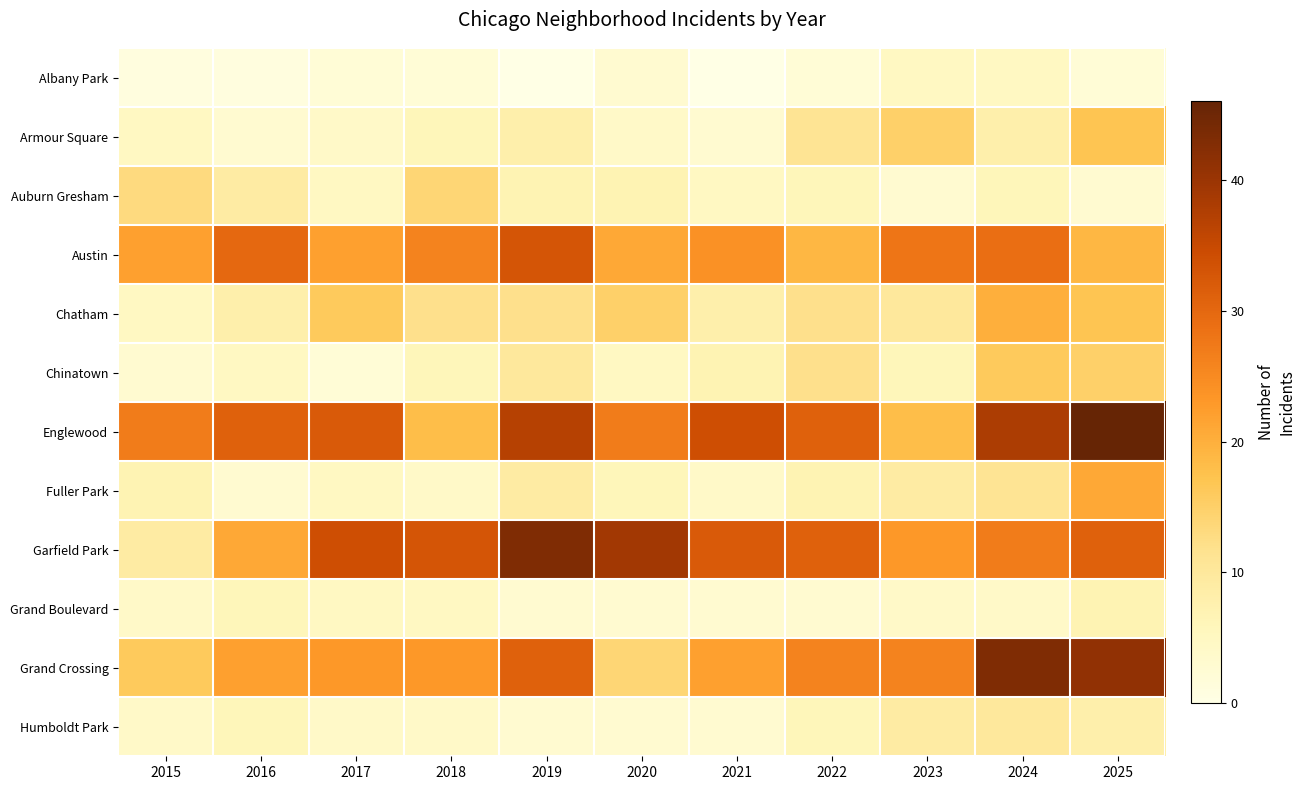

Reading left to right, list all the values displayed in this chart.

Albany Park: 2015=1	2016=1	2017=2	2018=2	2019=0	2020=3	2021=0	2022=2	2023=5	2024=5	2025=2
Armour Square: 2015=5	2016=3	2017=4	2018=6	2019=8	2020=4	2021=3	2022=11	2023=15	2024=8	2025=17
Auburn Gresham: 2015=13	2016=9	2017=5	2018=14	2019=7	2020=7	2021=5	2022=6	2023=3	2024=6	2025=3
Austin: 2015=22	2016=30	2017=22	2018=26	2019=33	2020=21	2021=24	2022=19	2023=28	2024=29	2025=19
Chatham: 2015=5	2016=8	2017=16	2018=12	2019=12	2020=15	2021=8	2022=12	2023=10	2024=20	2025=17
Chinatown: 2015=3	2016=5	2017=2	2018=6	2019=10	2020=5	2021=7	2022=12	2023=6	2024=16	2025=15
Englewood: 2015=27	2016=31	2017=32	2018=18	2019=37	2020=27	2021=34	2022=31	2023=18	2024=38	2025=46
Fuller Park: 2015=7	2016=3	2017=5	2018=4	2019=9	2020=6	2021=4	2022=7	2023=9	2024=11	2025=21
Garfield Park: 2015=9	2016=21	2017=34	2018=33	2019=43	2020=39	2021=32	2022=31	2023=23	2024=27	2025=31
Grand Boulevard: 2015=4	2016=6	2017=5	2018=5	2019=3	2020=3	2021=3	2022=3	2023=4	2024=4	2025=7
Grand Crossing: 2015=16	2016=22	2017=23	2018=23	2019=31	2020=14	2021=22	2022=26	2023=26	2024=43	2025=41
Humboldt Park: 2015=4	2016=6	2017=4	2018=4	2019=3	2020=3	2021=3	2022=6	2023=9	2024=10	2025=8